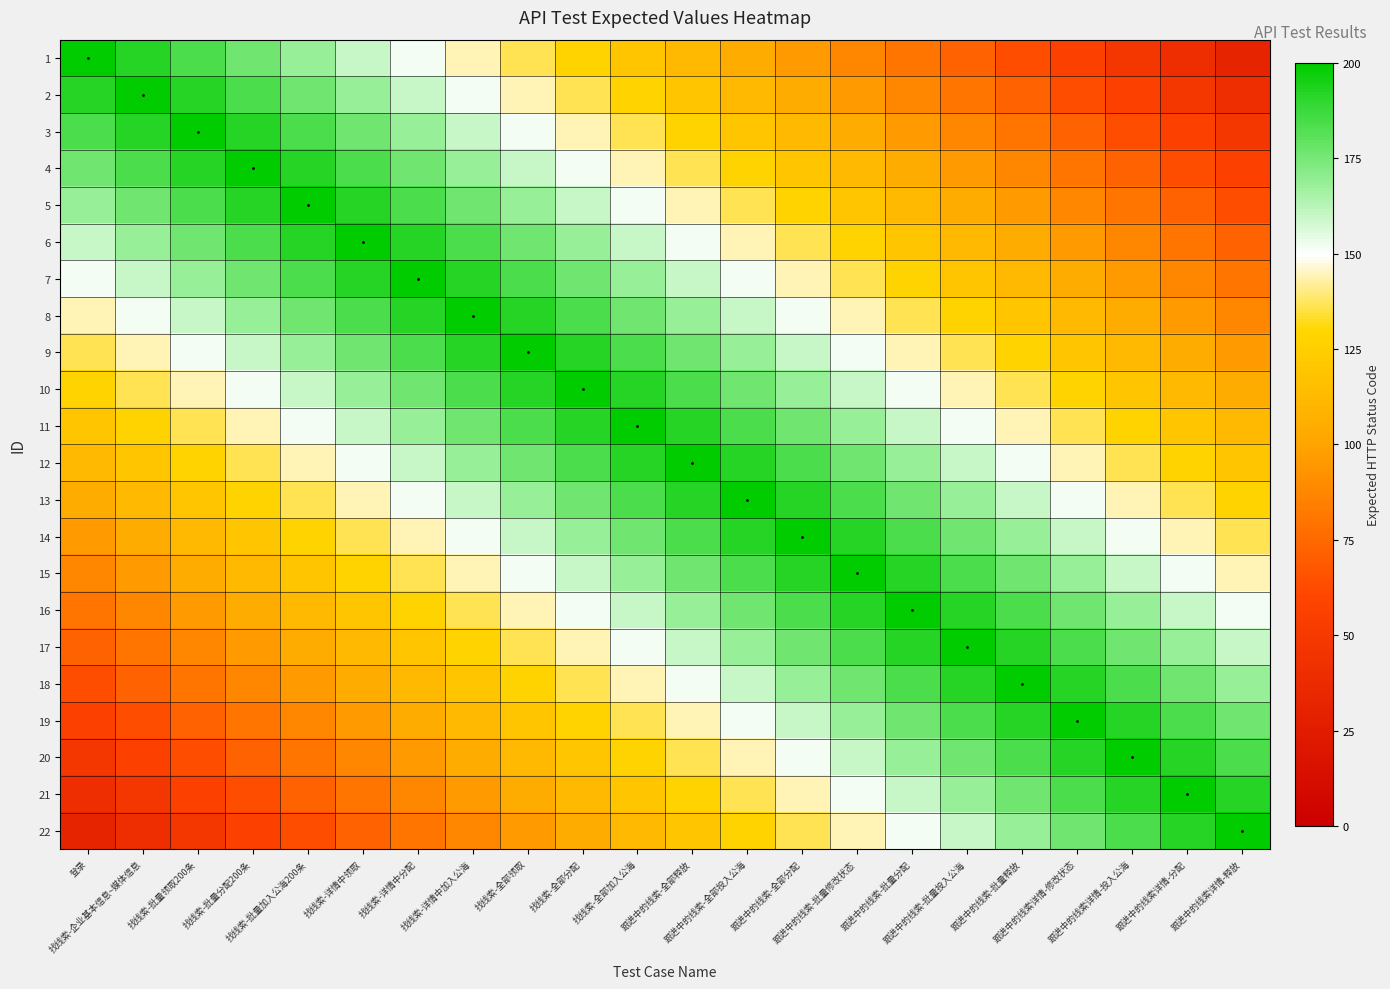

Reading right to left, what are all the values shown in this chart?

1: 跟进中的线索详情-释放=32	跟进中的线索详情-分配=40	跟进中的线索详情-投入公海=48	跟进中的线索详情-修改状态=56	跟进中的线索-批量释放=64	跟进中的线索-批量投入公海=72	跟进中的线索-批量分配=80	跟进中的线索-批量修改状态=88	跟进中的线索-全部分配=96	跟进中的线索-全部投入公海=104	跟进中的线索-全部释放=112	找线索-全部加入公海=120	找线索-全部分配=128	找线索-全部领取=136	找线索-详情中加入公海=144	找线索-详情中分配=152	找线索-详情中领取=160	找线索-批量加入公海200条=168	找线索-批量分配200条=176	找线索-批量领取200条=184	找线索-企业基本信息~媒体信息=192	登录=200
2: 跟进中的线索详情-释放=40	跟进中的线索详情-分配=48	跟进中的线索详情-投入公海=56	跟进中的线索详情-修改状态=64	跟进中的线索-批量释放=72	跟进中的线索-批量投入公海=80	跟进中的线索-批量分配=88	跟进中的线索-批量修改状态=96	跟进中的线索-全部分配=104	跟进中的线索-全部投入公海=112	跟进中的线索-全部释放=120	找线索-全部加入公海=128	找线索-全部分配=136	找线索-全部领取=144	找线索-详情中加入公海=152	找线索-详情中分配=160	找线索-详情中领取=168	找线索-批量加入公海200条=176	找线索-批量分配200条=184	找线索-批量领取200条=192	找线索-企业基本信息~媒体信息=200	登录=192
3: 跟进中的线索详情-释放=48	跟进中的线索详情-分配=56	跟进中的线索详情-投入公海=64	跟进中的线索详情-修改状态=72	跟进中的线索-批量释放=80	跟进中的线索-批量投入公海=88	跟进中的线索-批量分配=96	跟进中的线索-批量修改状态=104	跟进中的线索-全部分配=112	跟进中的线索-全部投入公海=120	跟进中的线索-全部释放=128	找线索-全部加入公海=136	找线索-全部分配=144	找线索-全部领取=152	找线索-详情中加入公海=160	找线索-详情中分配=168	找线索-详情中领取=176	找线索-批量加入公海200条=184	找线索-批量分配200条=192	找线索-批量领取200条=200	找线索-企业基本信息~媒体信息=192	登录=184
4: 跟进中的线索详情-释放=56	跟进中的线索详情-分配=64	跟进中的线索详情-投入公海=72	跟进中的线索详情-修改状态=80	跟进中的线索-批量释放=88	跟进中的线索-批量投入公海=96	跟进中的线索-批量分配=104	跟进中的线索-批量修改状态=112	跟进中的线索-全部分配=120	跟进中的线索-全部投入公海=128	跟进中的线索-全部释放=136	找线索-全部加入公海=144	找线索-全部分配=152	找线索-全部领取=160	找线索-详情中加入公海=168	找线索-详情中分配=176	找线索-详情中领取=184	找线索-批量加入公海200条=192	找线索-批量分配200条=200	找线索-批量领取200条=192	找线索-企业基本信息~媒体信息=184	登录=176
5: 跟进中的线索详情-释放=64	跟进中的线索详情-分配=72	跟进中的线索详情-投入公海=80	跟进中的线索详情-修改状态=88	跟进中的线索-批量释放=96	跟进中的线索-批量投入公海=104	跟进中的线索-批量分配=112	跟进中的线索-批量修改状态=120	跟进中的线索-全部分配=128	跟进中的线索-全部投入公海=136	跟进中的线索-全部释放=144	找线索-全部加入公海=152	找线索-全部分配=160	找线索-全部领取=168	找线索-详情中加入公海=176	找线索-详情中分配=184	找线索-详情中领取=192	找线索-批量加入公海200条=200	找线索-批量分配200条=192	找线索-批量领取200条=184	找线索-企业基本信息~媒体信息=176	登录=168
6: 跟进中的线索详情-释放=72	跟进中的线索详情-分配=80	跟进中的线索详情-投入公海=88	跟进中的线索详情-修改状态=96	跟进中的线索-批量释放=104	跟进中的线索-批量投入公海=112	跟进中的线索-批量分配=120	跟进中的线索-批量修改状态=128	跟进中的线索-全部分配=136	跟进中的线索-全部投入公海=144	跟进中的线索-全部释放=152	找线索-全部加入公海=160	找线索-全部分配=168	找线索-全部领取=176	找线索-详情中加入公海=184	找线索-详情中分配=192	找线索-详情中领取=200	找线索-批量加入公海200条=192	找线索-批量分配200条=184	找线索-批量领取200条=176	找线索-企业基本信息~媒体信息=168	登录=160
7: 跟进中的线索详情-释放=80	跟进中的线索详情-分配=88	跟进中的线索详情-投入公海=96	跟进中的线索详情-修改状态=104	跟进中的线索-批量释放=112	跟进中的线索-批量投入公海=120	跟进中的线索-批量分配=128	跟进中的线索-批量修改状态=136	跟进中的线索-全部分配=144	跟进中的线索-全部投入公海=152	跟进中的线索-全部释放=160	找线索-全部加入公海=168	找线索-全部分配=176	找线索-全部领取=184	找线索-详情中加入公海=192	找线索-详情中分配=200	找线索-详情中领取=192	找线索-批量加入公海200条=184	找线索-批量分配200条=176	找线索-批量领取200条=168	找线索-企业基本信息~媒体信息=160	登录=152
8: 跟进中的线索详情-释放=88	跟进中的线索详情-分配=96	跟进中的线索详情-投入公海=104	跟进中的线索详情-修改状态=112	跟进中的线索-批量释放=120	跟进中的线索-批量投入公海=128	跟进中的线索-批量分配=136	跟进中的线索-批量修改状态=144	跟进中的线索-全部分配=152	跟进中的线索-全部投入公海=160	跟进中的线索-全部释放=168	找线索-全部加入公海=176	找线索-全部分配=184	找线索-全部领取=192	找线索-详情中加入公海=200	找线索-详情中分配=192	找线索-详情中领取=184	找线索-批量加入公海200条=176	找线索-批量分配200条=168	找线索-批量领取200条=160	找线索-企业基本信息~媒体信息=152	登录=144
9: 跟进中的线索详情-释放=96	跟进中的线索详情-分配=104	跟进中的线索详情-投入公海=112	跟进中的线索详情-修改状态=120	跟进中的线索-批量释放=128	跟进中的线索-批量投入公海=136	跟进中的线索-批量分配=144	跟进中的线索-批量修改状态=152	跟进中的线索-全部分配=160	跟进中的线索-全部投入公海=168	跟进中的线索-全部释放=176	找线索-全部加入公海=184	找线索-全部分配=192	找线索-全部领取=200	找线索-详情中加入公海=192	找线索-详情中分配=184	找线索-详情中领取=176	找线索-批量加入公海200条=168	找线索-批量分配200条=160	找线索-批量领取200条=152	找线索-企业基本信息~媒体信息=144	登录=136
10: 跟进中的线索详情-释放=104	跟进中的线索详情-分配=112	跟进中的线索详情-投入公海=120	跟进中的线索详情-修改状态=128	跟进中的线索-批量释放=136	跟进中的线索-批量投入公海=144	跟进中的线索-批量分配=152	跟进中的线索-批量修改状态=160	跟进中的线索-全部分配=168	跟进中的线索-全部投入公海=176	跟进中的线索-全部释放=184	找线索-全部加入公海=192	找线索-全部分配=200	找线索-全部领取=192	找线索-详情中加入公海=184	找线索-详情中分配=176	找线索-详情中领取=168	找线索-批量加入公海200条=160	找线索-批量分配200条=152	找线索-批量领取200条=144	找线索-企业基本信息~媒体信息=136	登录=128
11: 跟进中的线索详情-释放=112	跟进中的线索详情-分配=120	跟进中的线索详情-投入公海=128	跟进中的线索详情-修改状态=136	跟进中的线索-批量释放=144	跟进中的线索-批量投入公海=152	跟进中的线索-批量分配=160	跟进中的线索-批量修改状态=168	跟进中的线索-全部分配=176	跟进中的线索-全部投入公海=184	跟进中的线索-全部释放=192	找线索-全部加入公海=200	找线索-全部分配=192	找线索-全部领取=184	找线索-详情中加入公海=176	找线索-详情中分配=168	找线索-详情中领取=160	找线索-批量加入公海200条=152	找线索-批量分配200条=144	找线索-批量领取200条=136	找线索-企业基本信息~媒体信息=128	登录=120
12: 跟进中的线索详情-释放=120	跟进中的线索详情-分配=128	跟进中的线索详情-投入公海=136	跟进中的线索详情-修改状态=144	跟进中的线索-批量释放=152	跟进中的线索-批量投入公海=160	跟进中的线索-批量分配=168	跟进中的线索-批量修改状态=176	跟进中的线索-全部分配=184	跟进中的线索-全部投入公海=192	跟进中的线索-全部释放=200	找线索-全部加入公海=192	找线索-全部分配=184	找线索-全部领取=176	找线索-详情中加入公海=168	找线索-详情中分配=160	找线索-详情中领取=152	找线索-批量加入公海200条=144	找线索-批量分配200条=136	找线索-批量领取200条=128	找线索-企业基本信息~媒体信息=120	登录=112
13: 跟进中的线索详情-释放=128	跟进中的线索详情-分配=136	跟进中的线索详情-投入公海=144	跟进中的线索详情-修改状态=152	跟进中的线索-批量释放=160	跟进中的线索-批量投入公海=168	跟进中的线索-批量分配=176	跟进中的线索-批量修改状态=184	跟进中的线索-全部分配=192	跟进中的线索-全部投入公海=200	跟进中的线索-全部释放=192	找线索-全部加入公海=184	找线索-全部分配=176	找线索-全部领取=168	找线索-详情中加入公海=160	找线索-详情中分配=152	找线索-详情中领取=144	找线索-批量加入公海200条=136	找线索-批量分配200条=128	找线索-批量领取200条=120	找线索-企业基本信息~媒体信息=112	登录=104
14: 跟进中的线索详情-释放=136	跟进中的线索详情-分配=144	跟进中的线索详情-投入公海=152	跟进中的线索详情-修改状态=160	跟进中的线索-批量释放=168	跟进中的线索-批量投入公海=176	跟进中的线索-批量分配=184	跟进中的线索-批量修改状态=192	跟进中的线索-全部分配=200	跟进中的线索-全部投入公海=192	跟进中的线索-全部释放=184	找线索-全部加入公海=176	找线索-全部分配=168	找线索-全部领取=160	找线索-详情中加入公海=152	找线索-详情中分配=144	找线索-详情中领取=136	找线索-批量加入公海200条=128	找线索-批量分配200条=120	找线索-批量领取200条=112	找线索-企业基本信息~媒体信息=104	登录=96
15: 跟进中的线索详情-释放=144	跟进中的线索详情-分配=152	跟进中的线索详情-投入公海=160	跟进中的线索详情-修改状态=168	跟进中的线索-批量释放=176	跟进中的线索-批量投入公海=184	跟进中的线索-批量分配=192	跟进中的线索-批量修改状态=200	跟进中的线索-全部分配=192	跟进中的线索-全部投入公海=184	跟进中的线索-全部释放=176	找线索-全部加入公海=168	找线索-全部分配=160	找线索-全部领取=152	找线索-详情中加入公海=144	找线索-详情中分配=136	找线索-详情中领取=128	找线索-批量加入公海200条=120	找线索-批量分配200条=112	找线索-批量领取200条=104	找线索-企业基本信息~媒体信息=96	登录=88
16: 跟进中的线索详情-释放=152	跟进中的线索详情-分配=160	跟进中的线索详情-投入公海=168	跟进中的线索详情-修改状态=176	跟进中的线索-批量释放=184	跟进中的线索-批量投入公海=192	跟进中的线索-批量分配=200	跟进中的线索-批量修改状态=192	跟进中的线索-全部分配=184	跟进中的线索-全部投入公海=176	跟进中的线索-全部释放=168	找线索-全部加入公海=160	找线索-全部分配=152	找线索-全部领取=144	找线索-详情中加入公海=136	找线索-详情中分配=128	找线索-详情中领取=120	找线索-批量加入公海200条=112	找线索-批量分配200条=104	找线索-批量领取200条=96	找线索-企业基本信息~媒体信息=88	登录=80
17: 跟进中的线索详情-释放=160	跟进中的线索详情-分配=168	跟进中的线索详情-投入公海=176	跟进中的线索详情-修改状态=184	跟进中的线索-批量释放=192	跟进中的线索-批量投入公海=200	跟进中的线索-批量分配=192	跟进中的线索-批量修改状态=184	跟进中的线索-全部分配=176	跟进中的线索-全部投入公海=168	跟进中的线索-全部释放=160	找线索-全部加入公海=152	找线索-全部分配=144	找线索-全部领取=136	找线索-详情中加入公海=128	找线索-详情中分配=120	找线索-详情中领取=112	找线索-批量加入公海200条=104	找线索-批量分配200条=96	找线索-批量领取200条=88	找线索-企业基本信息~媒体信息=80	登录=72
18: 跟进中的线索详情-释放=168	跟进中的线索详情-分配=176	跟进中的线索详情-投入公海=184	跟进中的线索详情-修改状态=192	跟进中的线索-批量释放=200	跟进中的线索-批量投入公海=192	跟进中的线索-批量分配=184	跟进中的线索-批量修改状态=176	跟进中的线索-全部分配=168	跟进中的线索-全部投入公海=160	跟进中的线索-全部释放=152	找线索-全部加入公海=144	找线索-全部分配=136	找线索-全部领取=128	找线索-详情中加入公海=120	找线索-详情中分配=112	找线索-详情中领取=104	找线索-批量加入公海200条=96	找线索-批量分配200条=88	找线索-批量领取200条=80	找线索-企业基本信息~媒体信息=72	登录=64
19: 跟进中的线索详情-释放=176	跟进中的线索详情-分配=184	跟进中的线索详情-投入公海=192	跟进中的线索详情-修改状态=200	跟进中的线索-批量释放=192	跟进中的线索-批量投入公海=184	跟进中的线索-批量分配=176	跟进中的线索-批量修改状态=168	跟进中的线索-全部分配=160	跟进中的线索-全部投入公海=152	跟进中的线索-全部释放=144	找线索-全部加入公海=136	找线索-全部分配=128	找线索-全部领取=120	找线索-详情中加入公海=112	找线索-详情中分配=104	找线索-详情中领取=96	找线索-批量加入公海200条=88	找线索-批量分配200条=80	找线索-批量领取200条=72	找线索-企业基本信息~媒体信息=64	登录=56
20: 跟进中的线索详情-释放=184	跟进中的线索详情-分配=192	跟进中的线索详情-投入公海=200	跟进中的线索详情-修改状态=192	跟进中的线索-批量释放=184	跟进中的线索-批量投入公海=176	跟进中的线索-批量分配=168	跟进中的线索-批量修改状态=160	跟进中的线索-全部分配=152	跟进中的线索-全部投入公海=144	跟进中的线索-全部释放=136	找线索-全部加入公海=128	找线索-全部分配=120	找线索-全部领取=112	找线索-详情中加入公海=104	找线索-详情中分配=96	找线索-详情中领取=88	找线索-批量加入公海200条=80	找线索-批量分配200条=72	找线索-批量领取200条=64	找线索-企业基本信息~媒体信息=56	登录=48
21: 跟进中的线索详情-释放=192	跟进中的线索详情-分配=200	跟进中的线索详情-投入公海=192	跟进中的线索详情-修改状态=184	跟进中的线索-批量释放=176	跟进中的线索-批量投入公海=168	跟进中的线索-批量分配=160	跟进中的线索-批量修改状态=152	跟进中的线索-全部分配=144	跟进中的线索-全部投入公海=136	跟进中的线索-全部释放=128	找线索-全部加入公海=120	找线索-全部分配=112	找线索-全部领取=104	找线索-详情中加入公海=96	找线索-详情中分配=88	找线索-详情中领取=80	找线索-批量加入公海200条=72	找线索-批量分配200条=64	找线索-批量领取200条=56	找线索-企业基本信息~媒体信息=48	登录=40
22: 跟进中的线索详情-释放=200	跟进中的线索详情-分配=192	跟进中的线索详情-投入公海=184	跟进中的线索详情-修改状态=176	跟进中的线索-批量释放=168	跟进中的线索-批量投入公海=160	跟进中的线索-批量分配=152	跟进中的线索-批量修改状态=144	跟进中的线索-全部分配=136	跟进中的线索-全部投入公海=128	跟进中的线索-全部释放=120	找线索-全部加入公海=112	找线索-全部分配=104	找线索-全部领取=96	找线索-详情中加入公海=88	找线索-详情中分配=80	找线索-详情中领取=72	找线索-批量加入公海200条=64	找线索-批量分配200条=56	找线索-批量领取200条=48	找线索-企业基本信息~媒体信息=40	登录=32